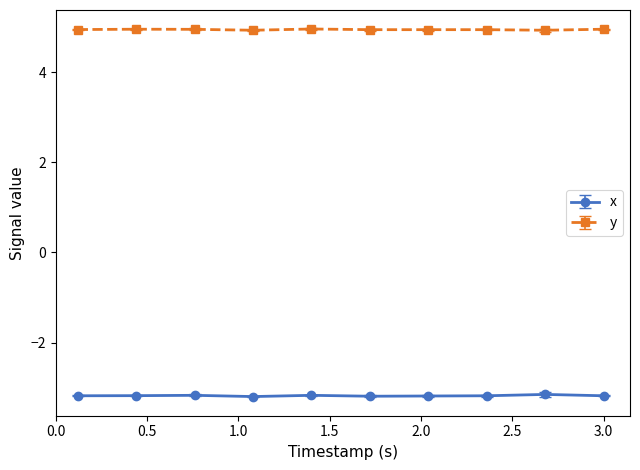

True or false: y and x intersect in this chart.

False